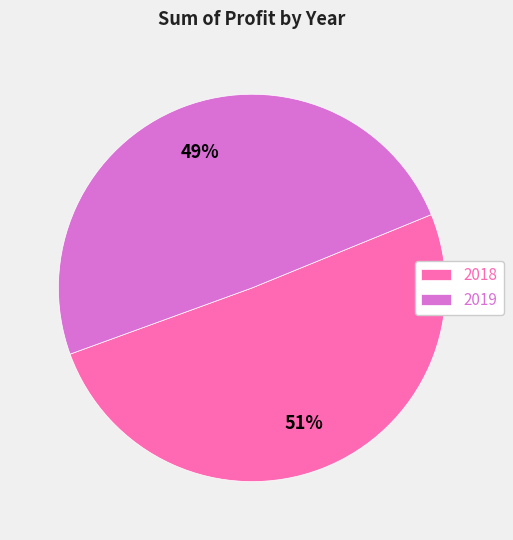

Which category accounts for the majority?

2018